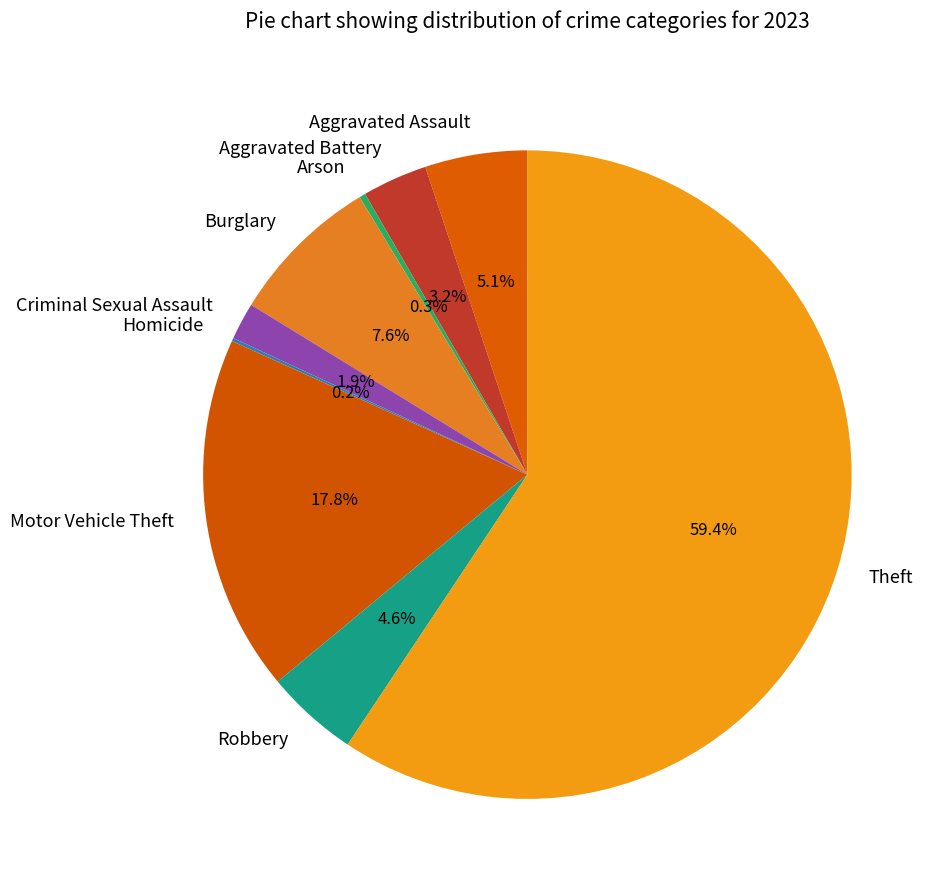

Which slice is the largest?

Theft